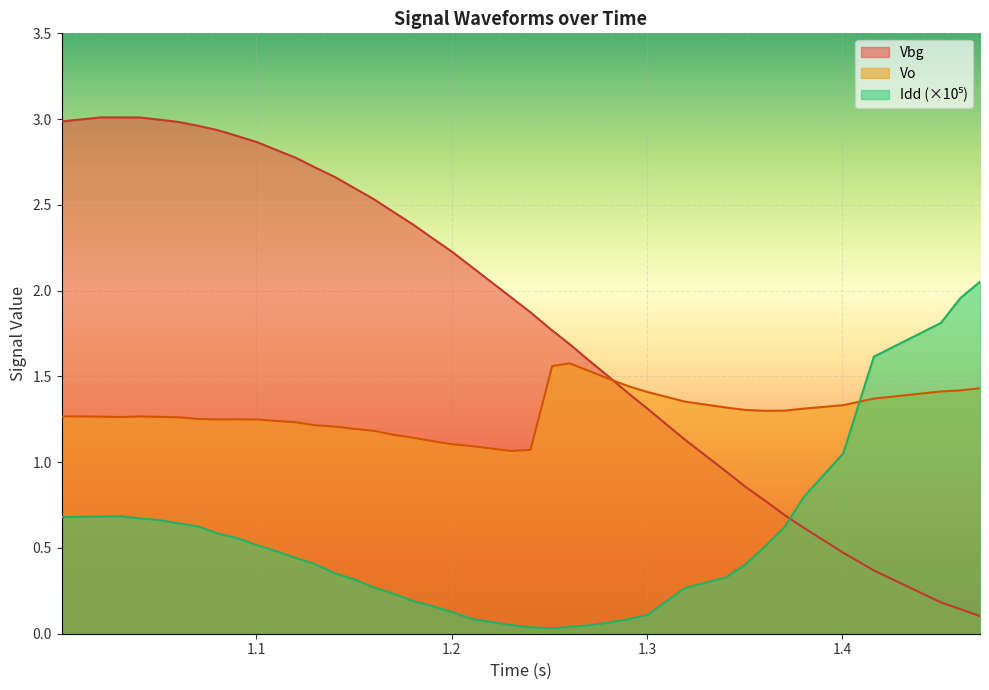

Which series has the largest range (max minus min)?

Vbg